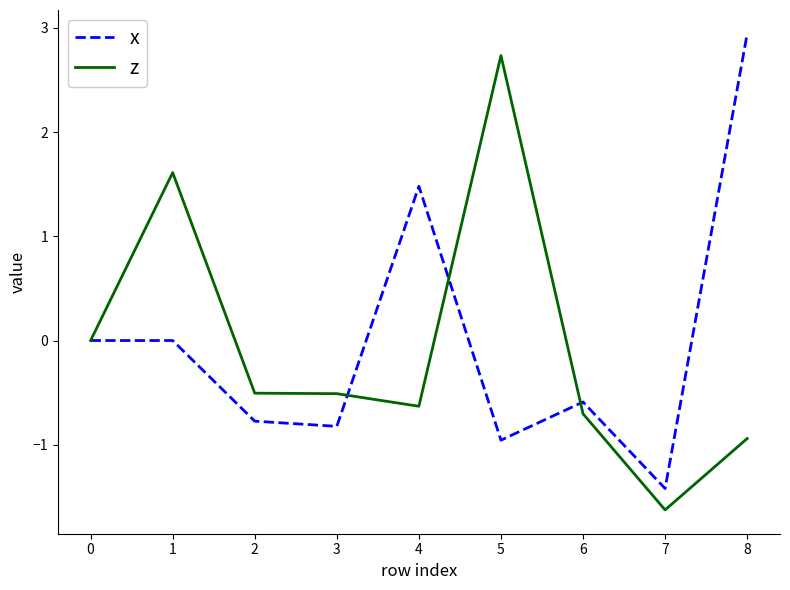

The x series shows -0.4 at 2. True or false?

False